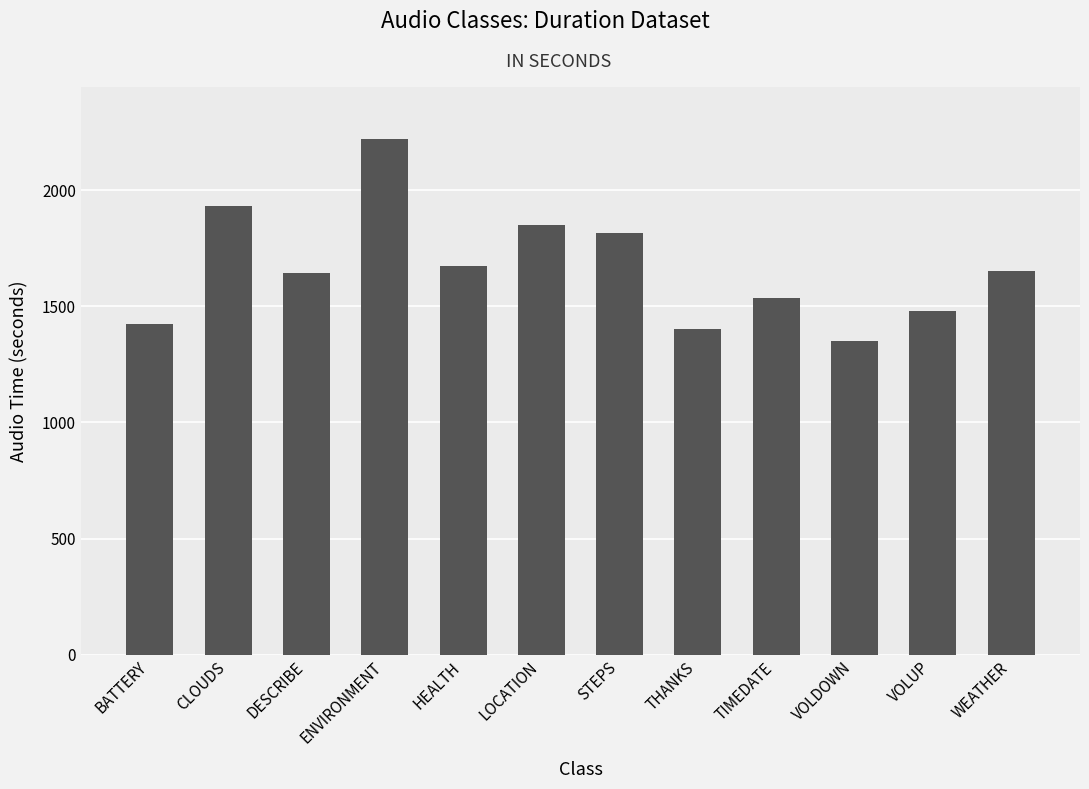

Is it true that the value at WEATHER is 1654?

True